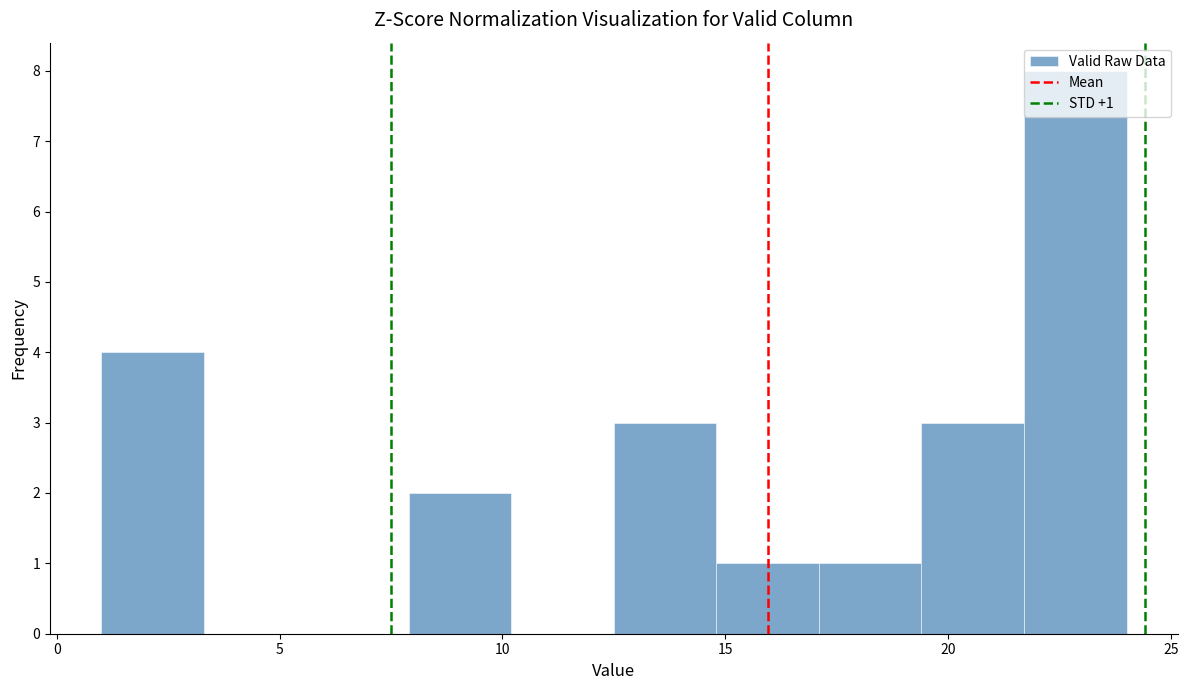

Which range on the x-axis has the tallest bar?

21.7 to 24.0